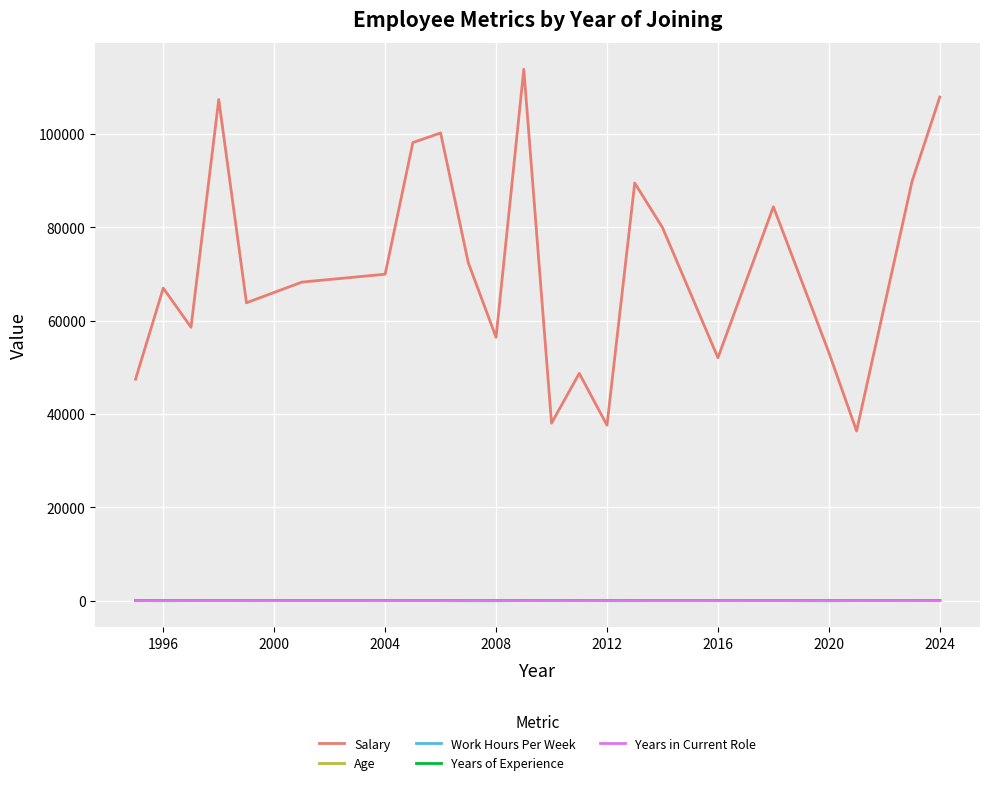

What is the average value of the Years in Current Role series?

10